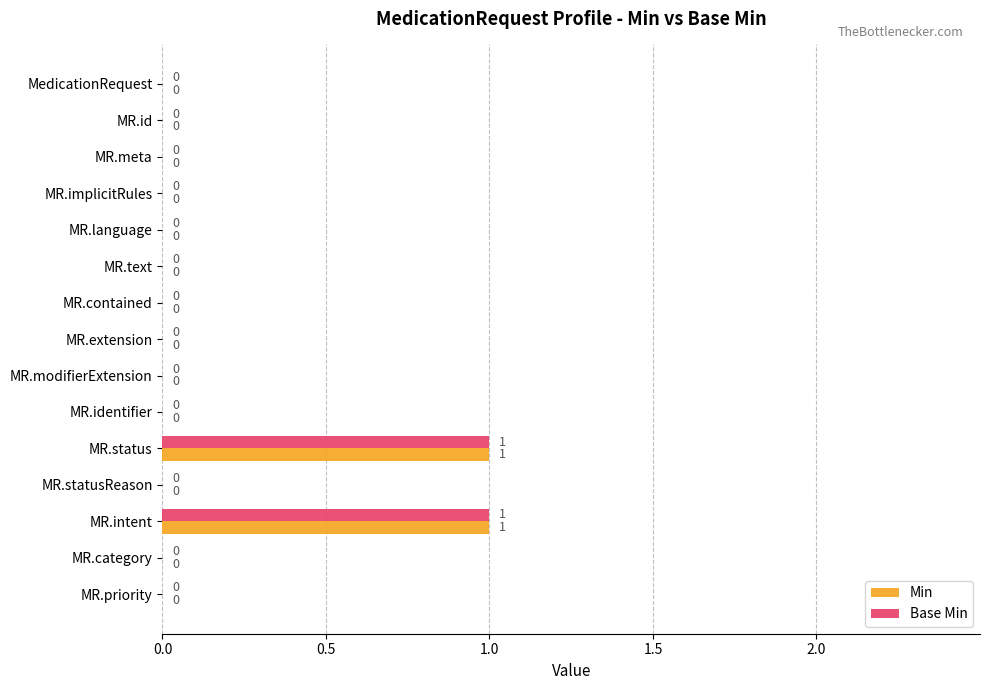

Is it true that Min equals 0 at MR.language?

True